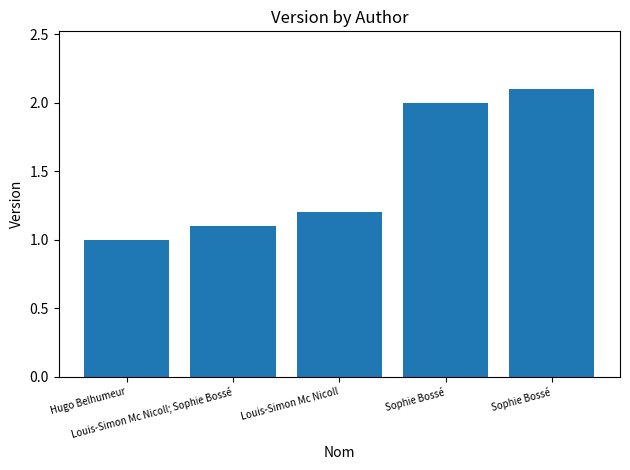

What is the label of the 3rd bar from the right?

Louis-Simon Mc Nicoll